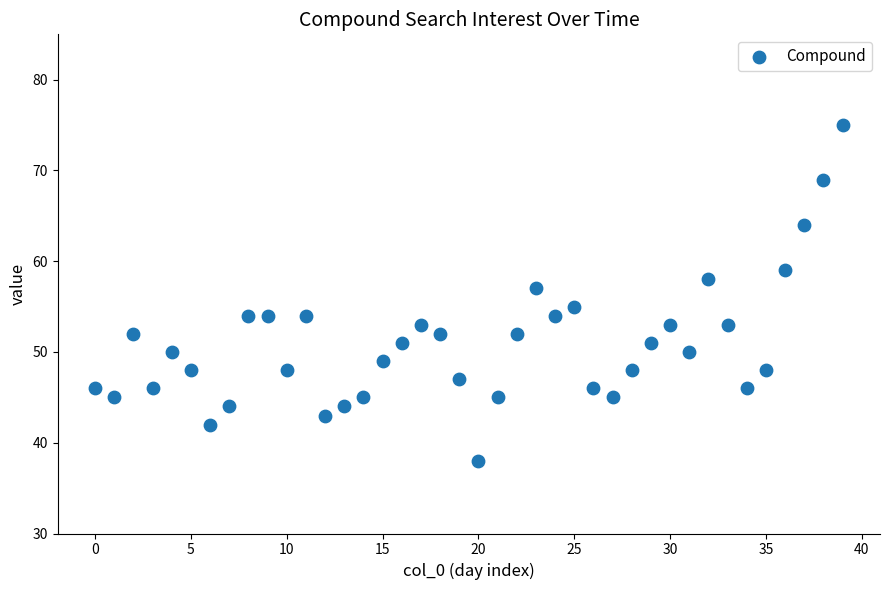

What is the range of Y values (max minus min)?

37